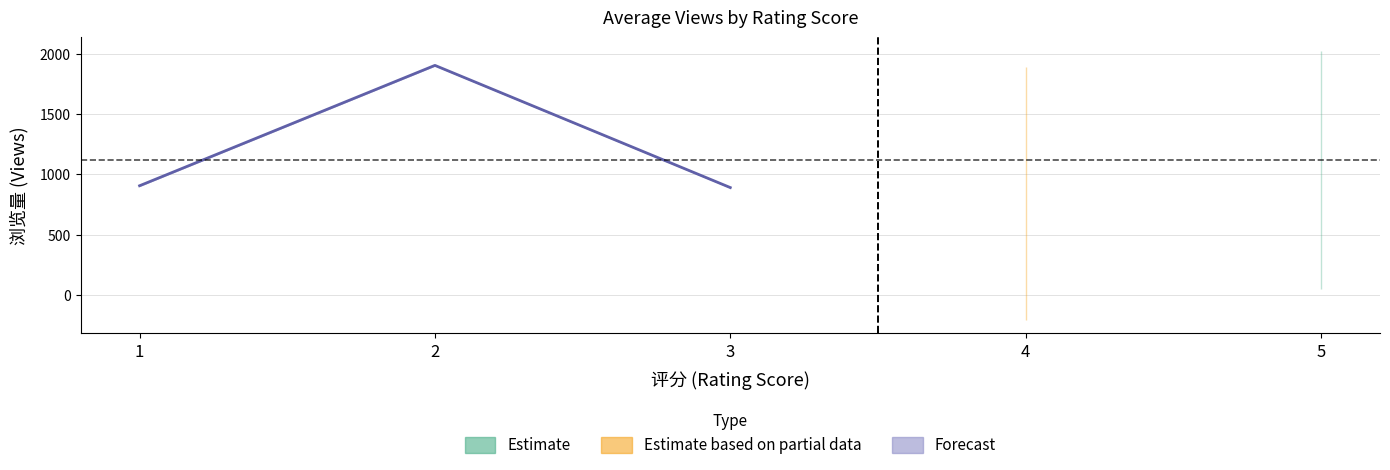

True or false: 浏览量 and 点赞数 intersect in this chart.

False